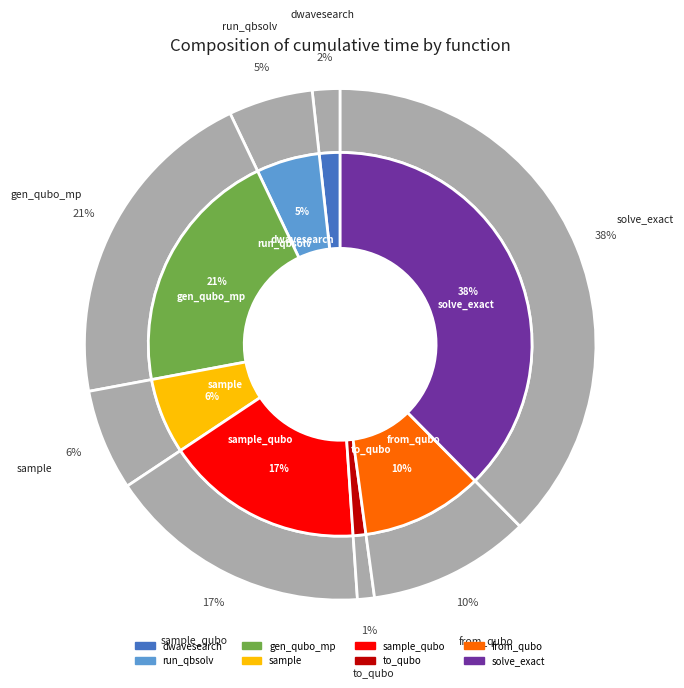

To the nearest percent, what is the difference between the generate_qubo_numpy_multi_processing and to_qubo slice percentages?

20%